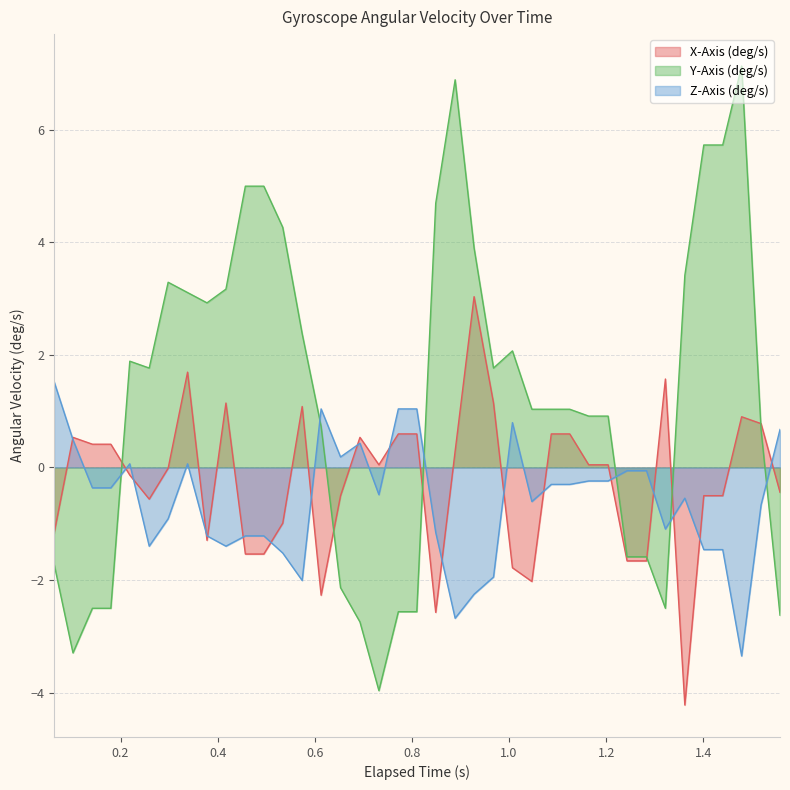

Does the chart have visible grid lines?

Yes